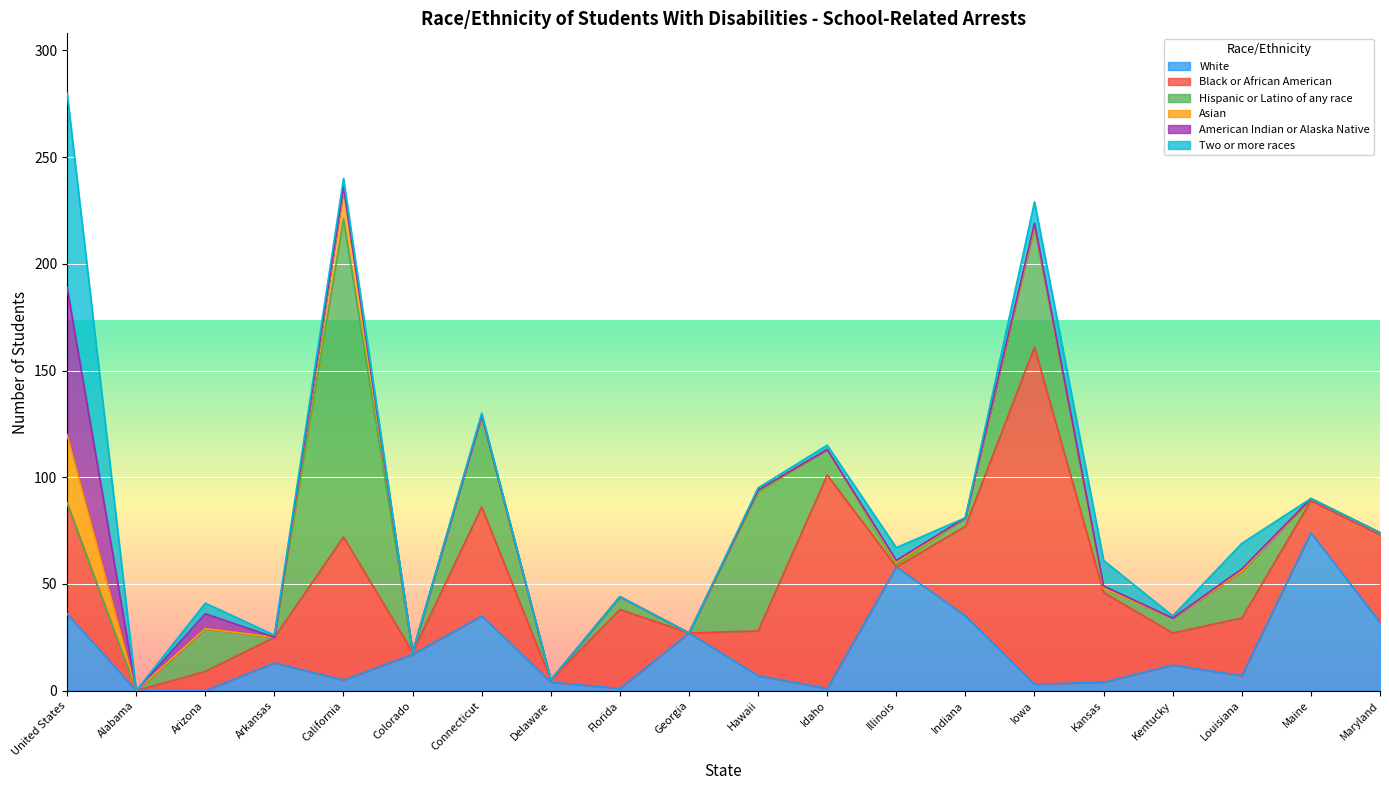

True or false: Two or more races and American Indian or Alaska Native cross at least once.

True